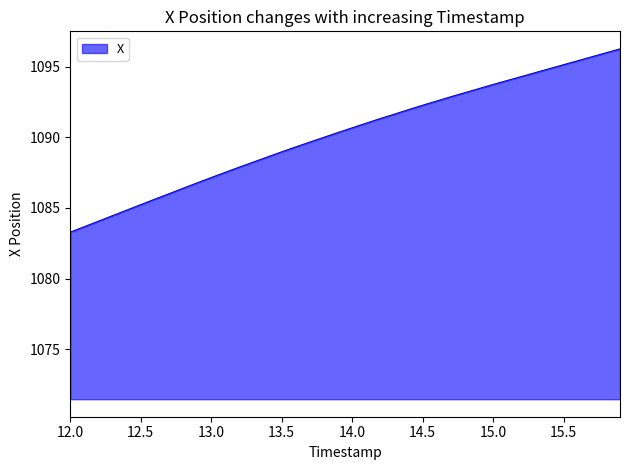

What is the maximum value shown in the chart?

1096.3